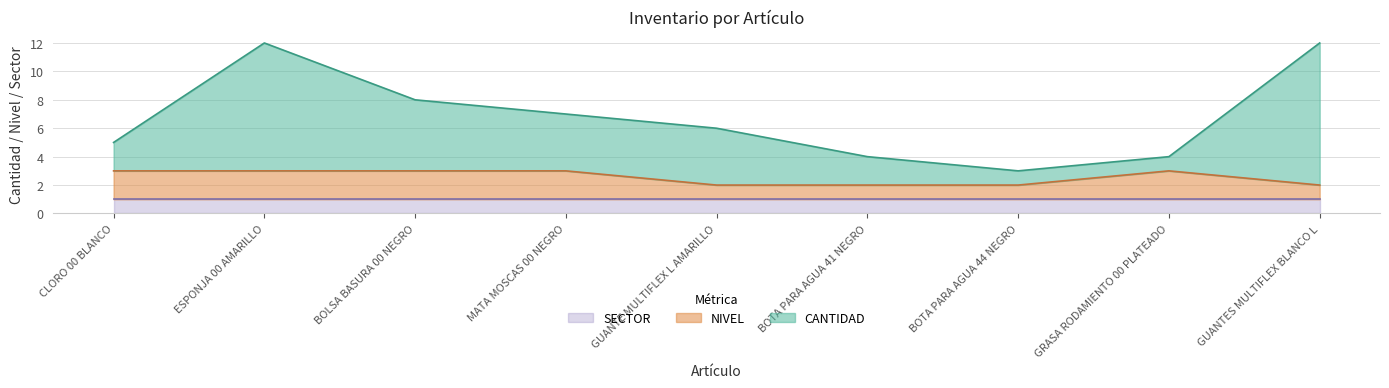

True or false: CANTIDAD and NIVEL intersect in this chart.

False